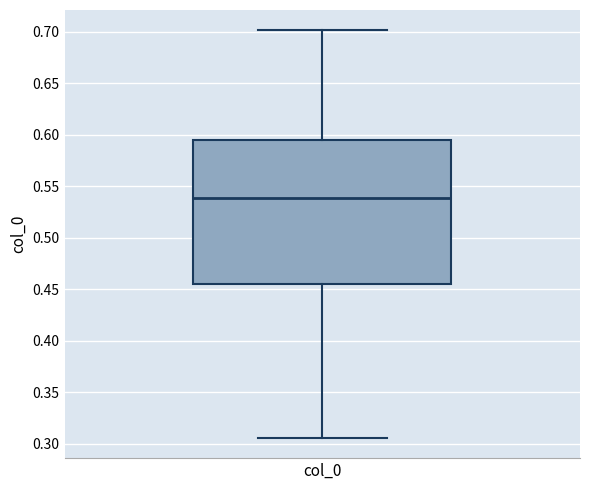

Read this box plot against the y-axis: the position of the median line, the range covered by the box, and the ends of both whiskers. The values are not printed on the chart, so give them approximately, as read against the axis.

median 0.540, box 0.455 to 0.595, whiskers 0.305 to 0.700